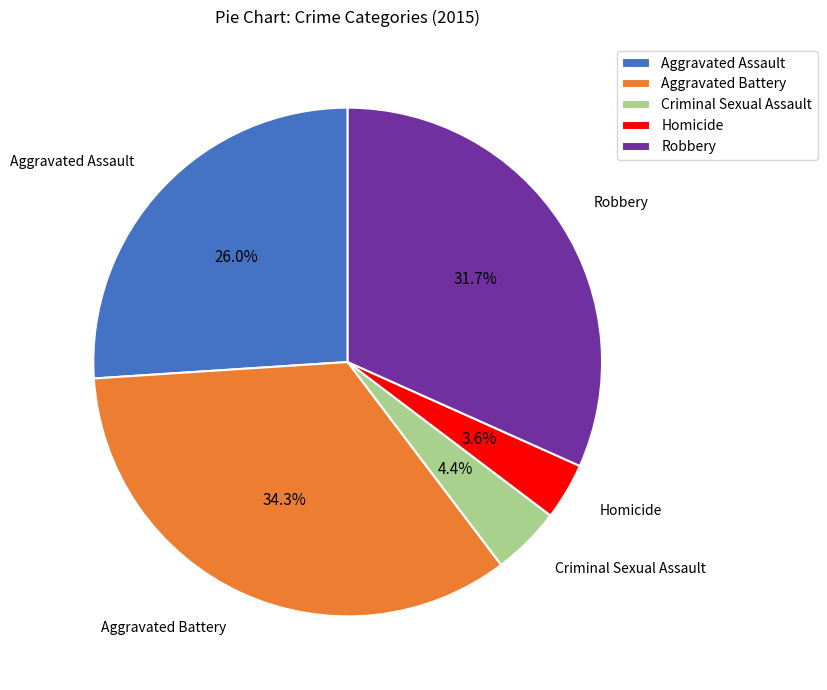

What percentage is NOT represented by Homicide?

96.4%